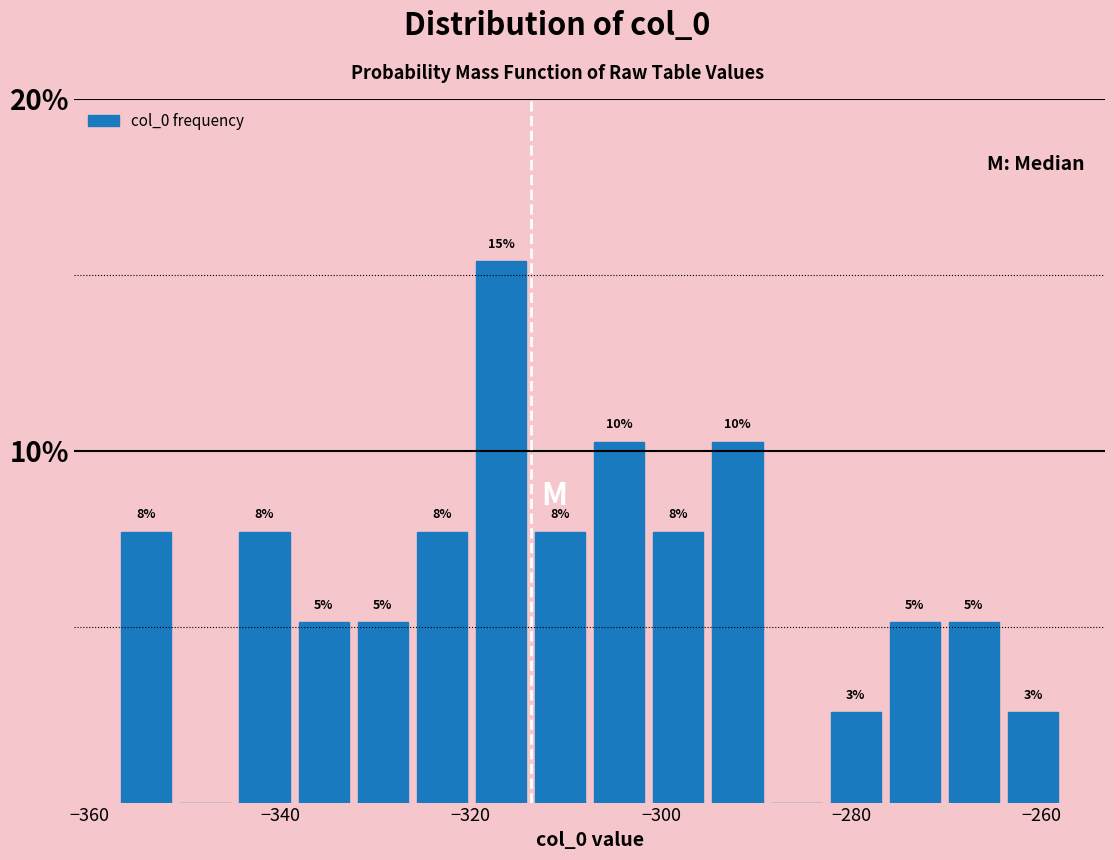

Around what value on the x-axis is the tallest bar? Give the approximate position of its centre, as read against the axis.

-316